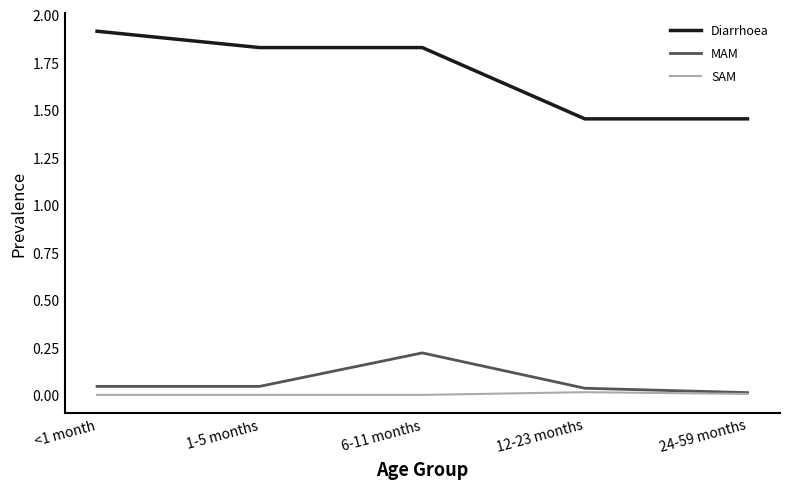

Which series has the widest spread of values?

Diarrhoea